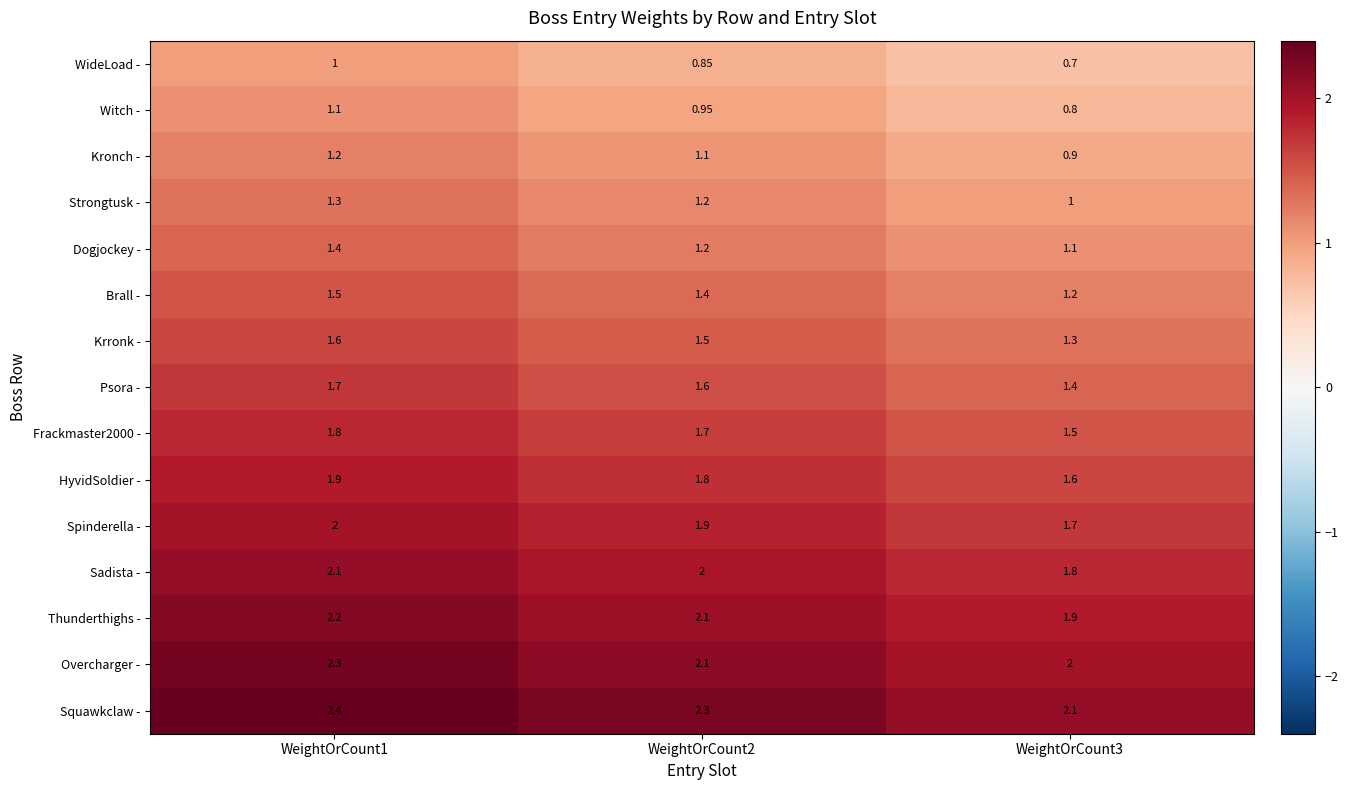

How many categories are shown in the chart?

3